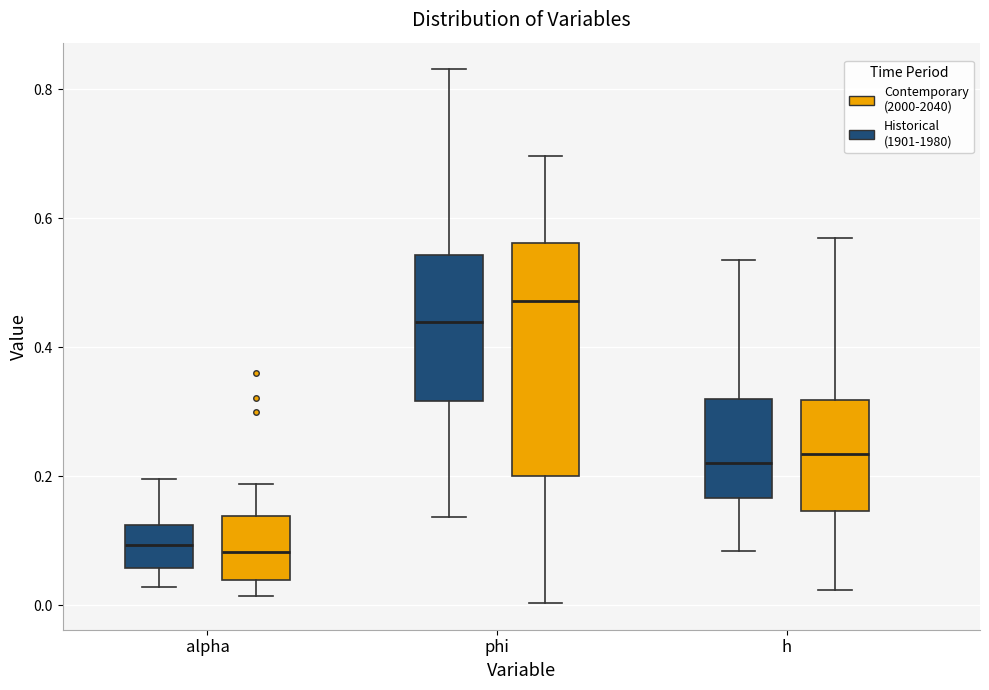

Which box has the highest median line?

phi (Contemporary (2000-2040))